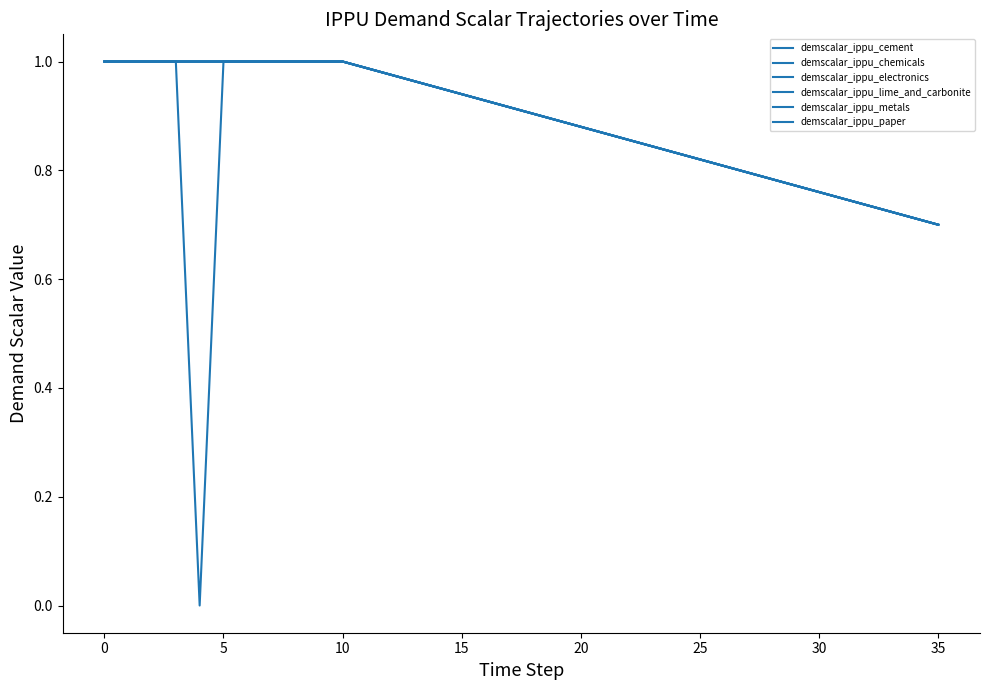

Does the chart have visible grid lines?

No